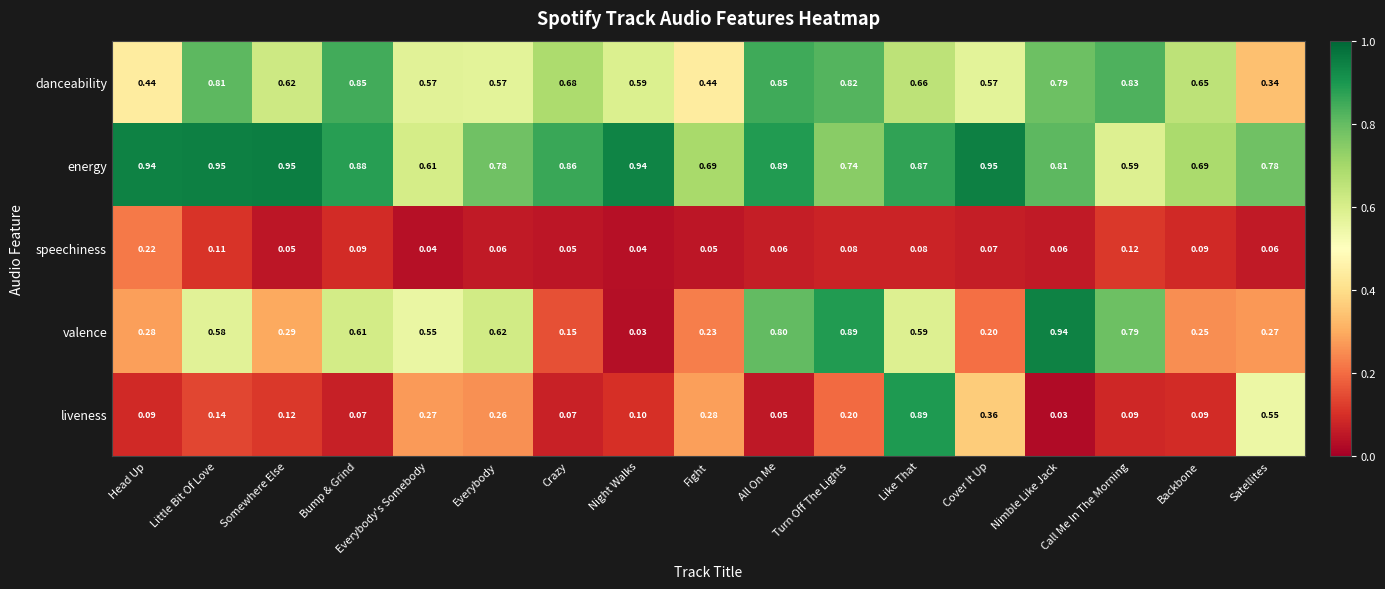

At which label does liveness reach its peak?

Like That